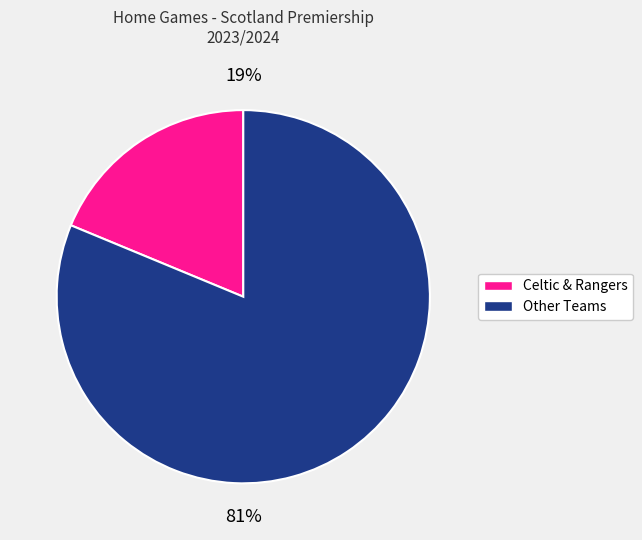

Is there a majority slice in this chart?

Yes